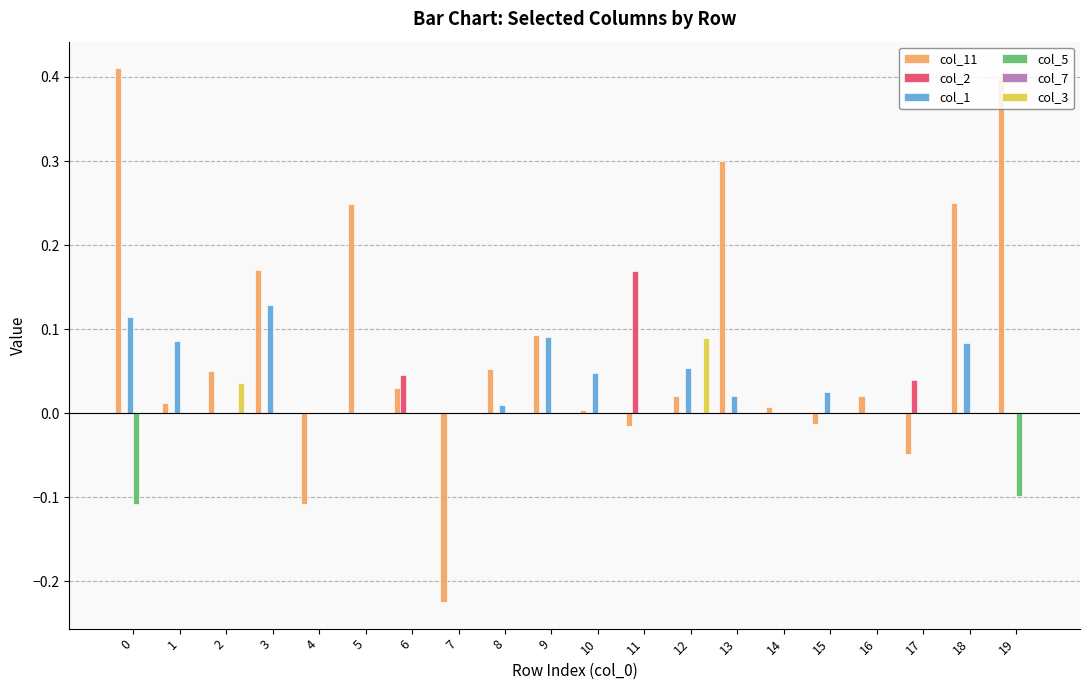

Is the value of col_5 at 16 greater than the value of col_11 at 6?

No